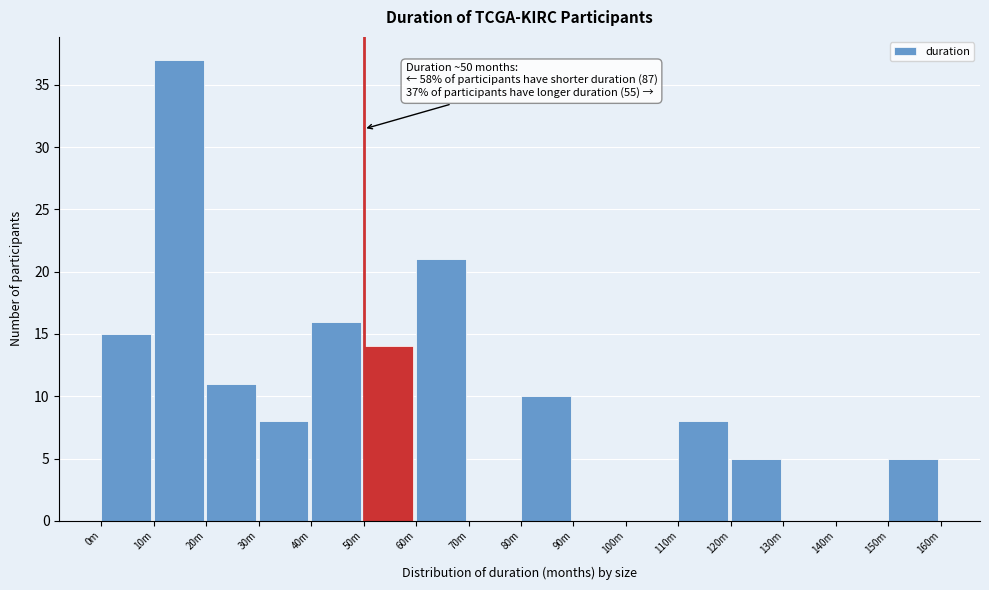

Reading left to right, what are all the values shown in this chart?

0m=15	10m=37	20m=11	30m=8	40m=16	50m=14	60m=21	70m=0	80m=10	90m=0	100m=0	110m=8	120m=5	130m=0	140m=0	150m=5